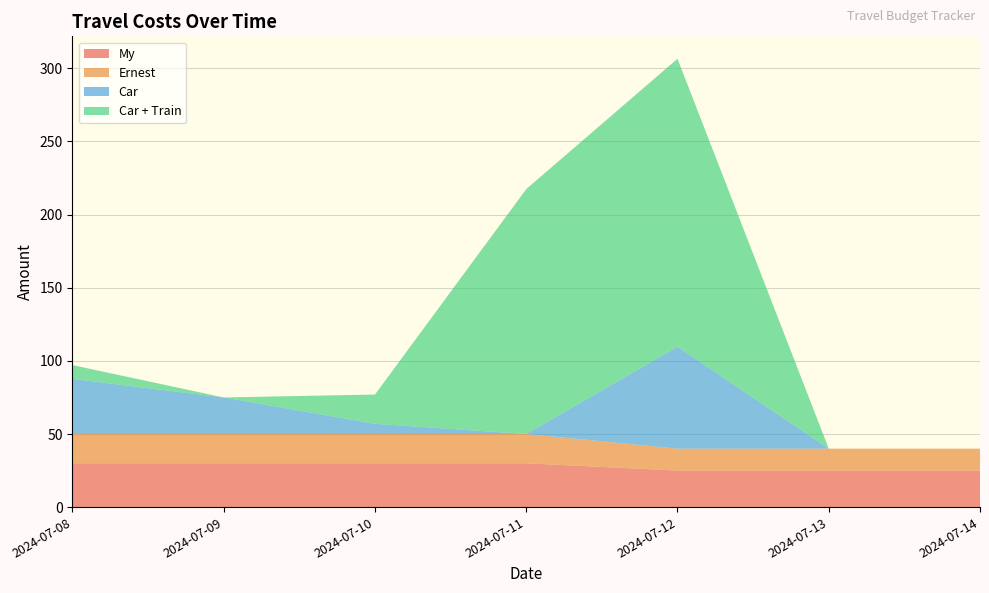

Reading left to right, what are all the values shown in this chart?

My: 30.0	30.0	30.0	30.0	25.0	25.0	25.0
Ernest: 20.0	20.0	20.0	20.0	15.0	15.0	15.0
Car: 37.7	25.0	7.0	0.0	69.7	0.0	0.0
Car + Train: 9.4	0.0	20.0	167.4	196.9	0.0	0.0